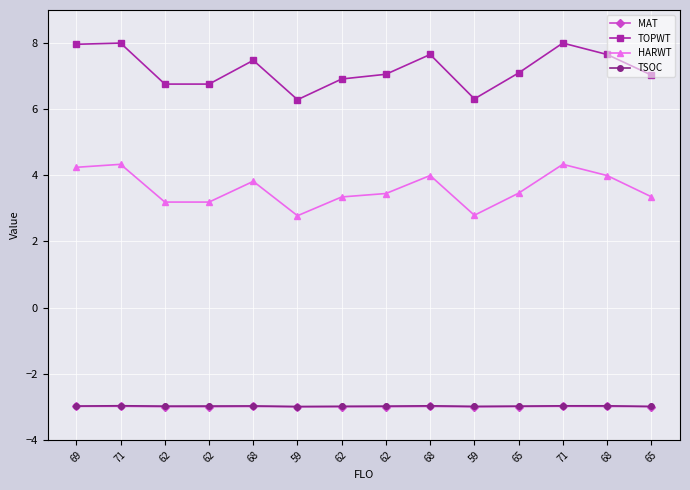

What is the label of the 13th point from the left?

68